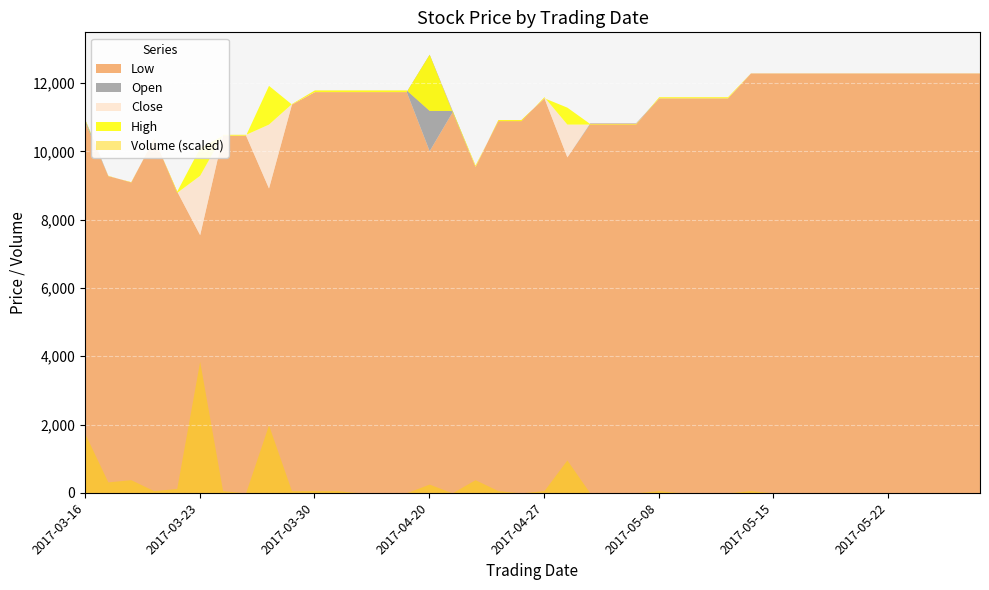

What is the difference between the highest and lowest values at 2017-03-22?

8637